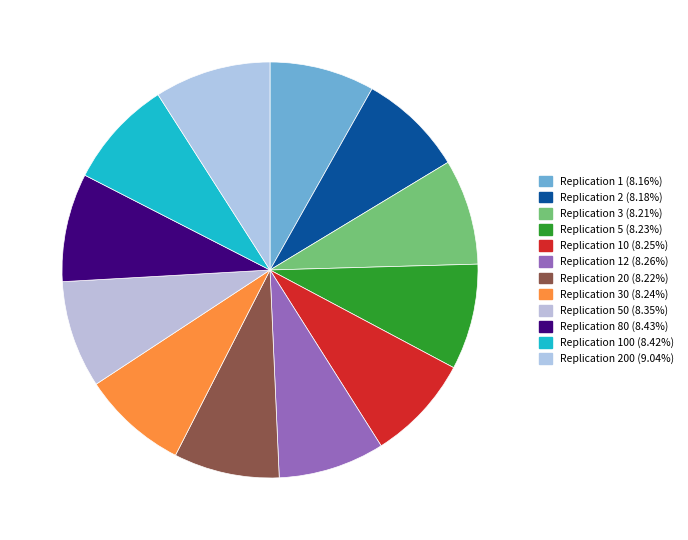

Count the number of slices in the pie.

12